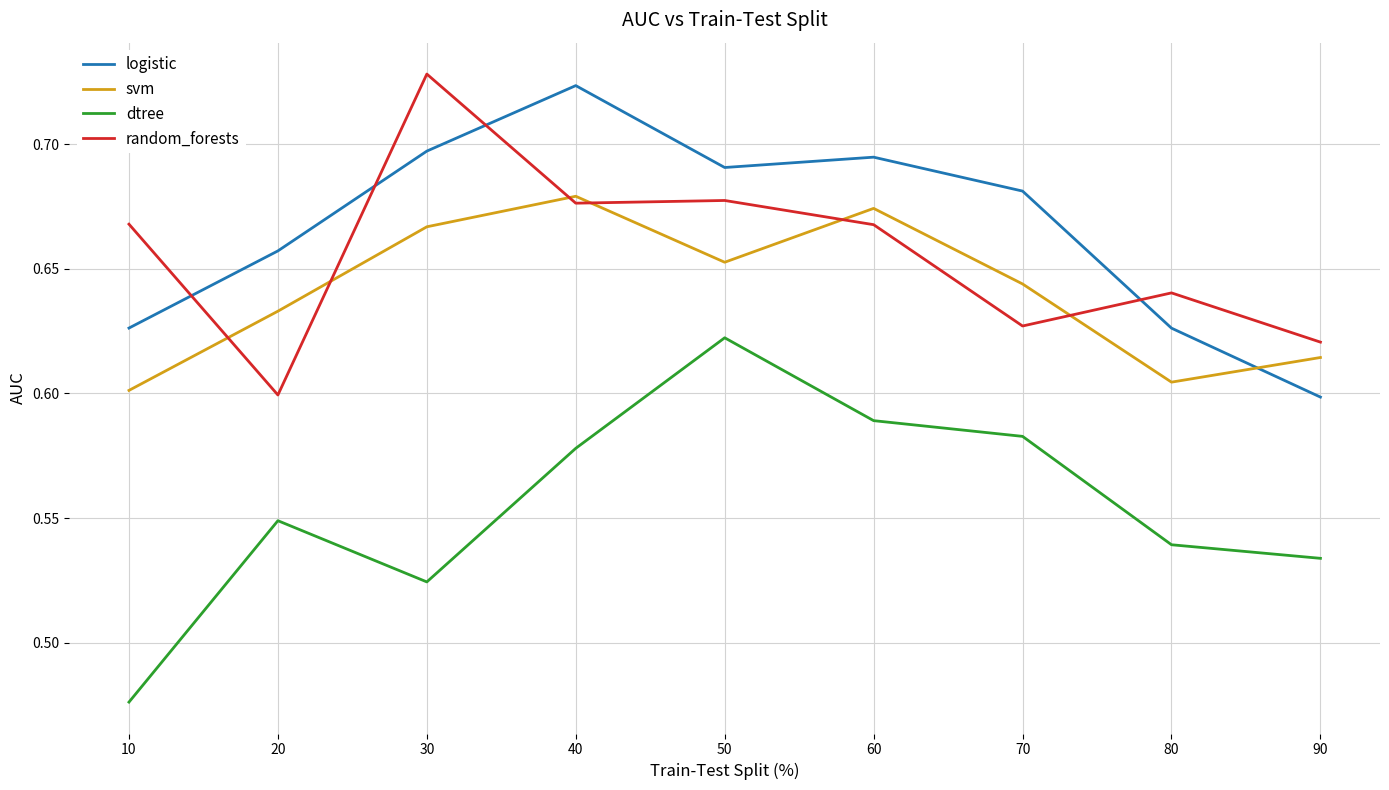

What is the total value across all series at 30?

2.6